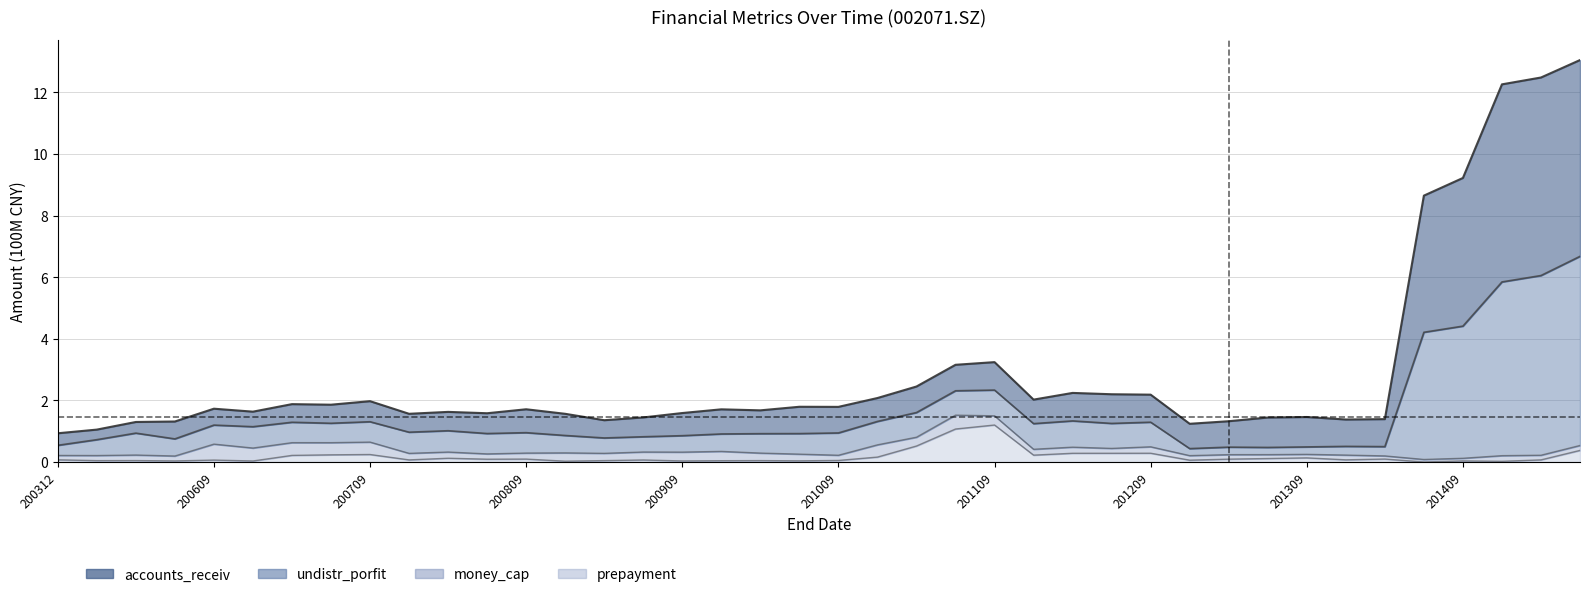

What is the sum of all prepayment values?

6.9